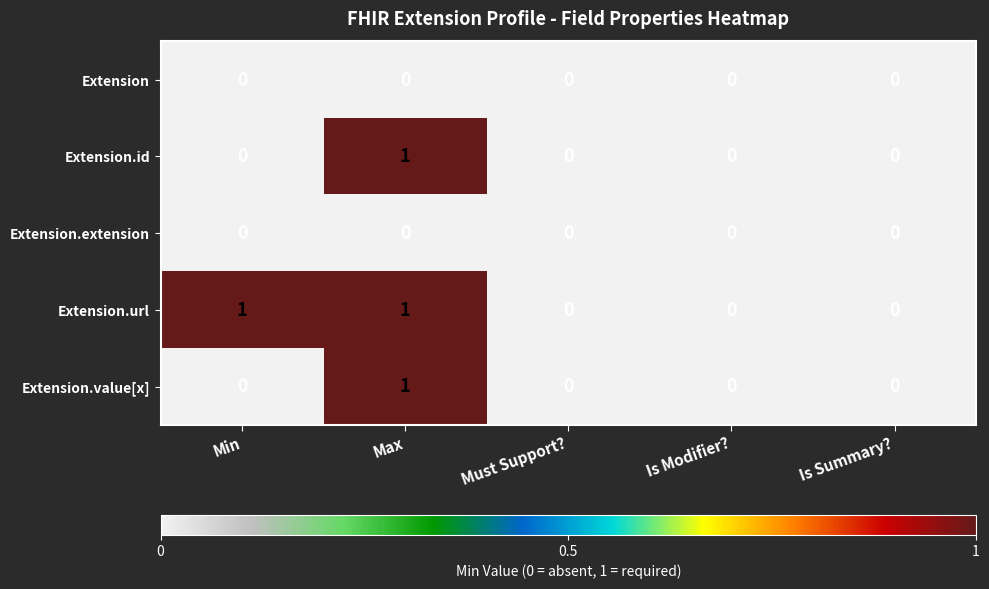

At which category is the sum across all series the highest?

Max